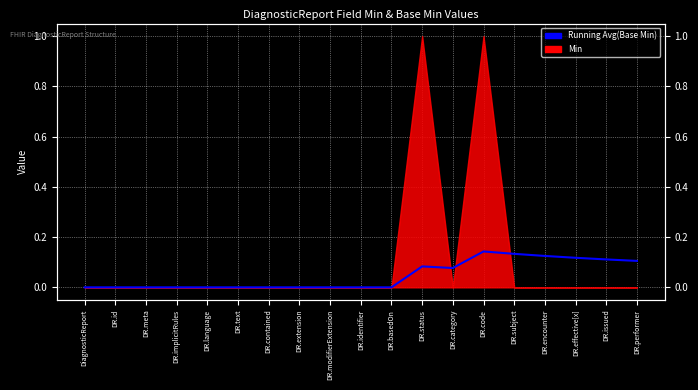

What value does the data have at DR.code?

0.1